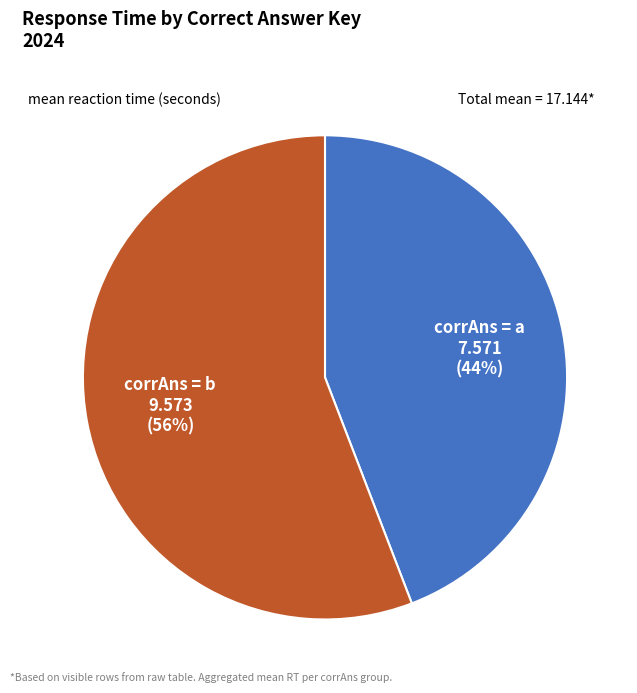

To the nearest percent, what is the difference between the largest and smallest slice percentages?

12%